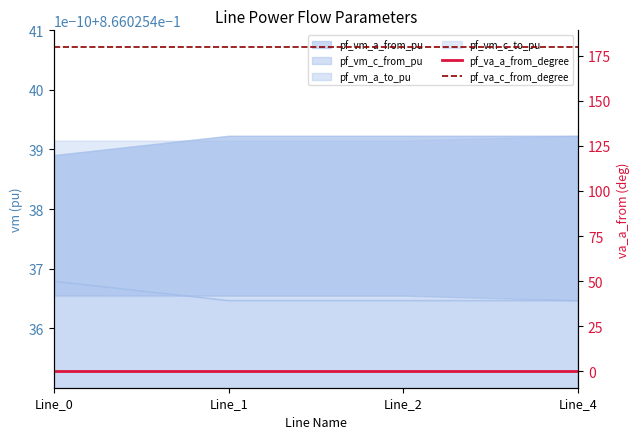

What is the value of the pf_va_c_from_degree point at the 3rd from the left?

180.0